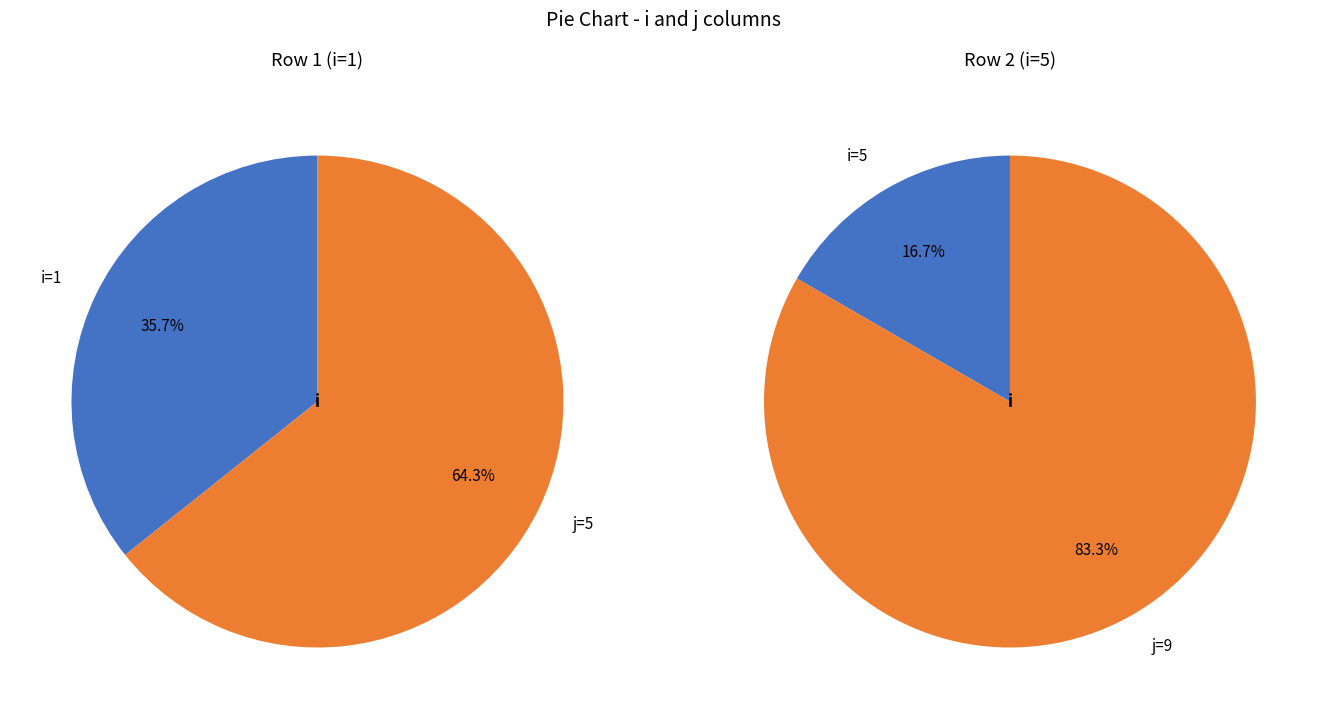

What is the ratio of the value at 5 to the value at 1?

1.8